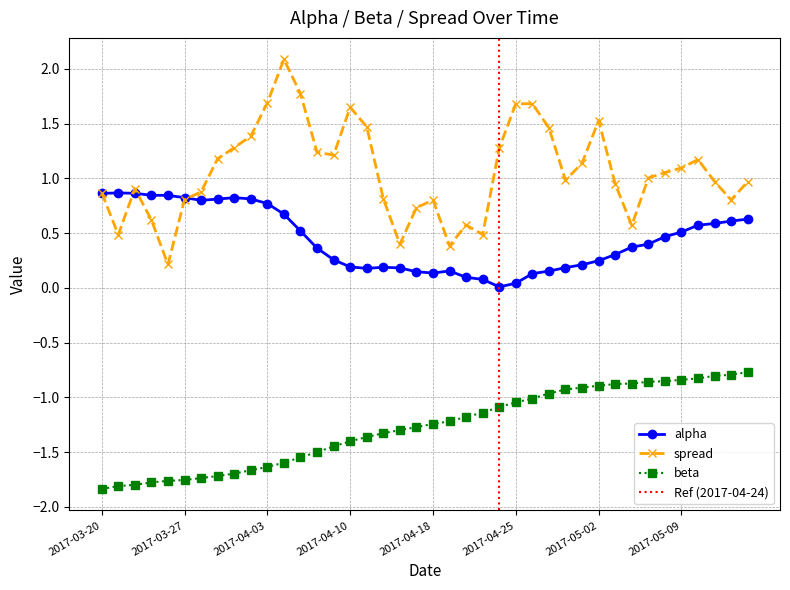

At which label is alpha closest to 0?

2017-04-24